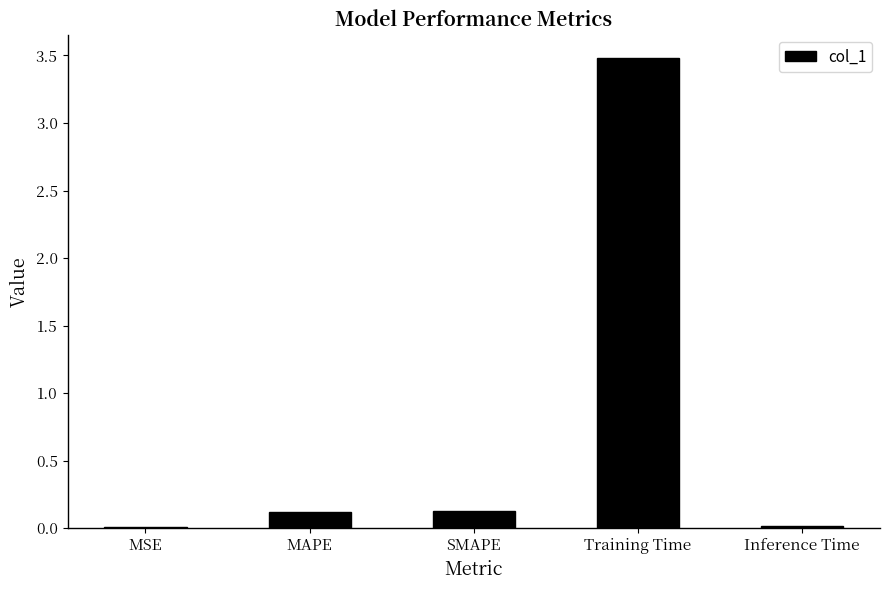

Which label corresponds to the largest value in the chart?

Training Time